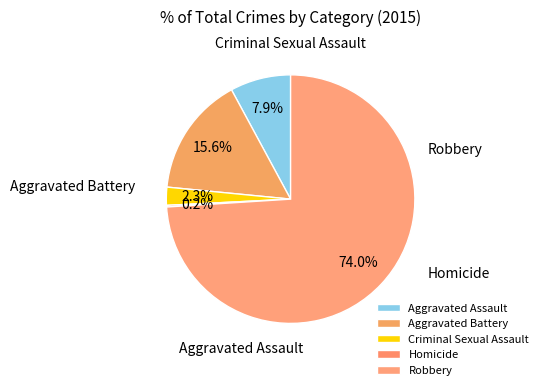

How many segments does this pie chart have?

5